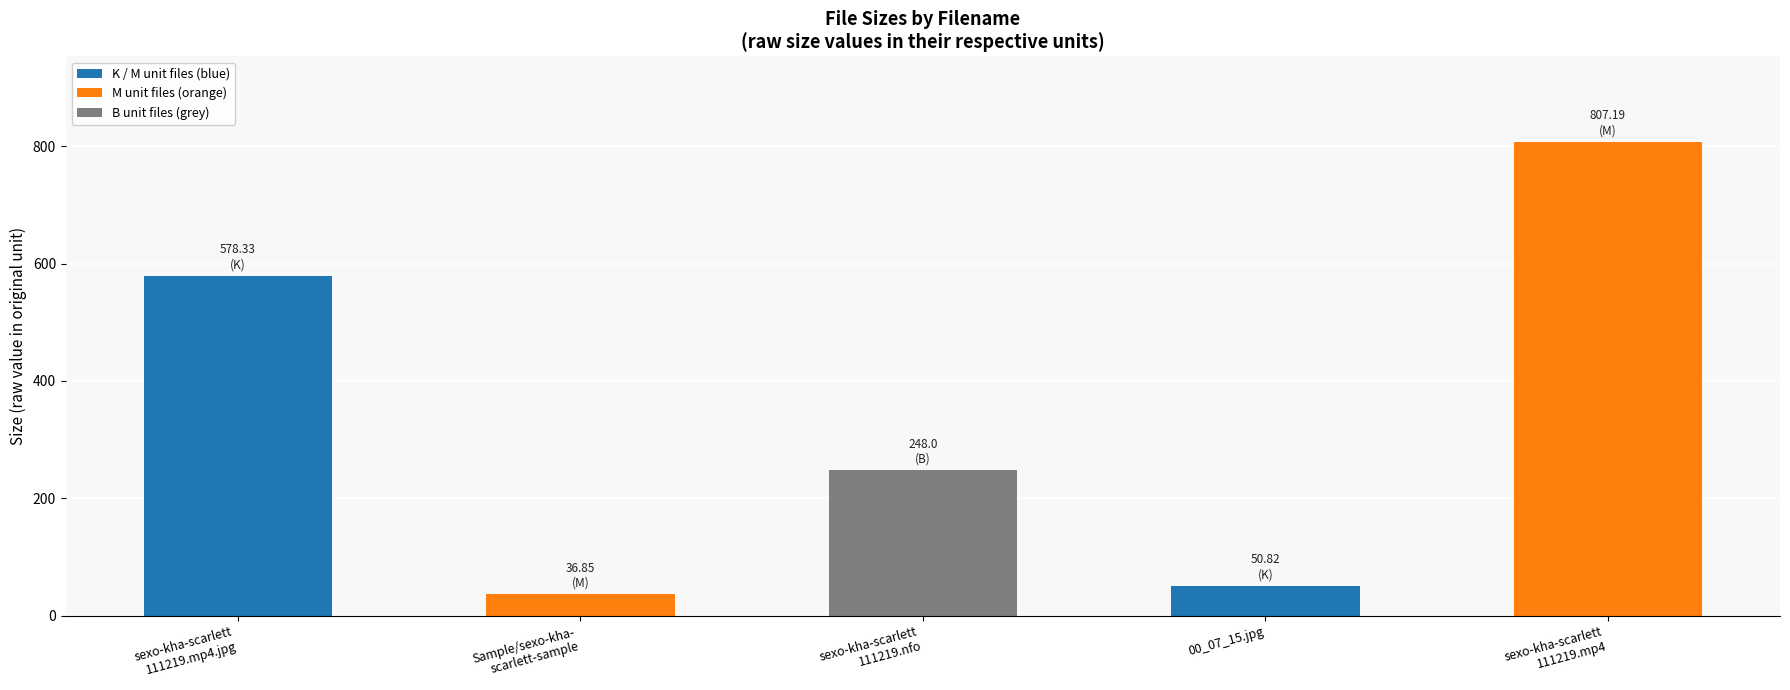

Reading left to right, list all the values displayed in this chart.

578.3	36.9	248.0	50.8	807.2